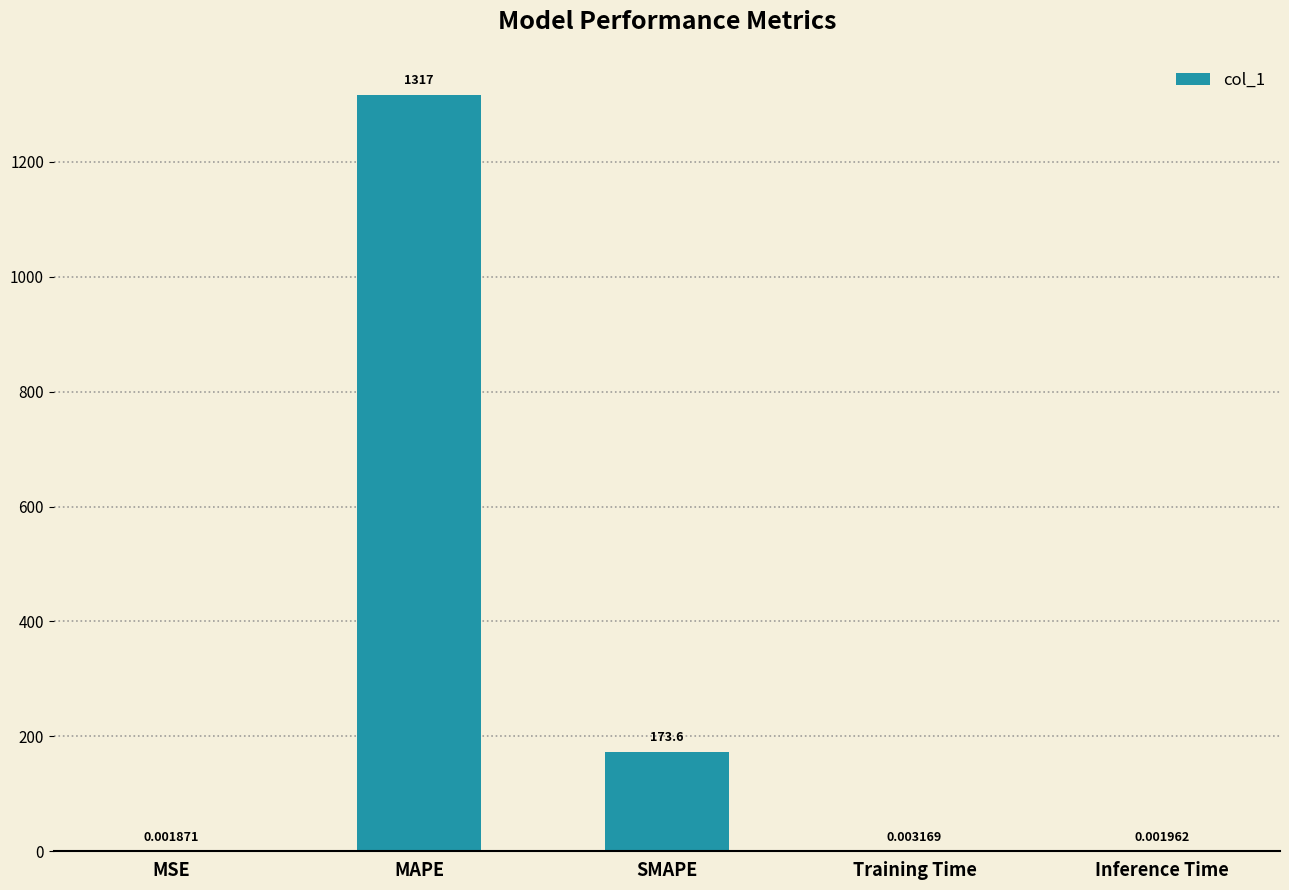

What is the difference between the values at Inference Time and MAPE?

1316.9